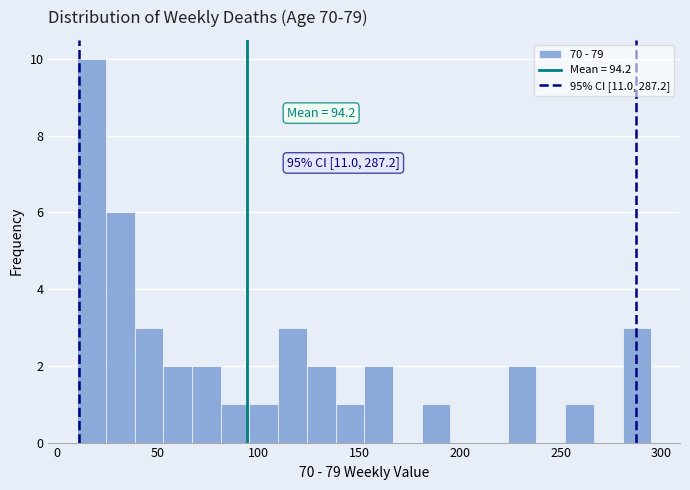

Read against the x-axis, roughly where is the centre of the tallest bar?

15